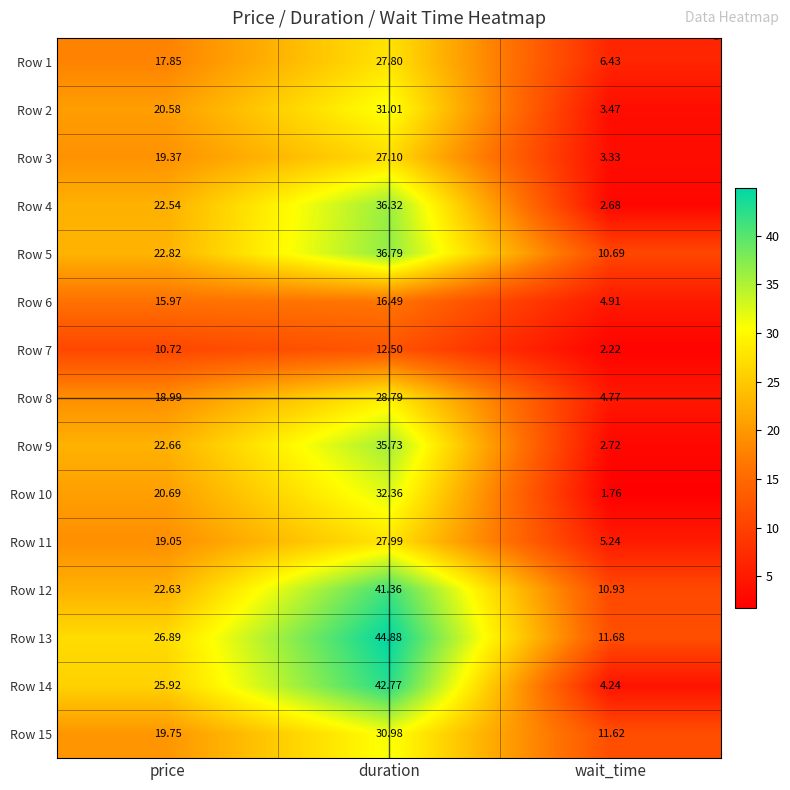

Is the value of Row 2 at duration greater than the value of Row 13 at wait_time?

Yes